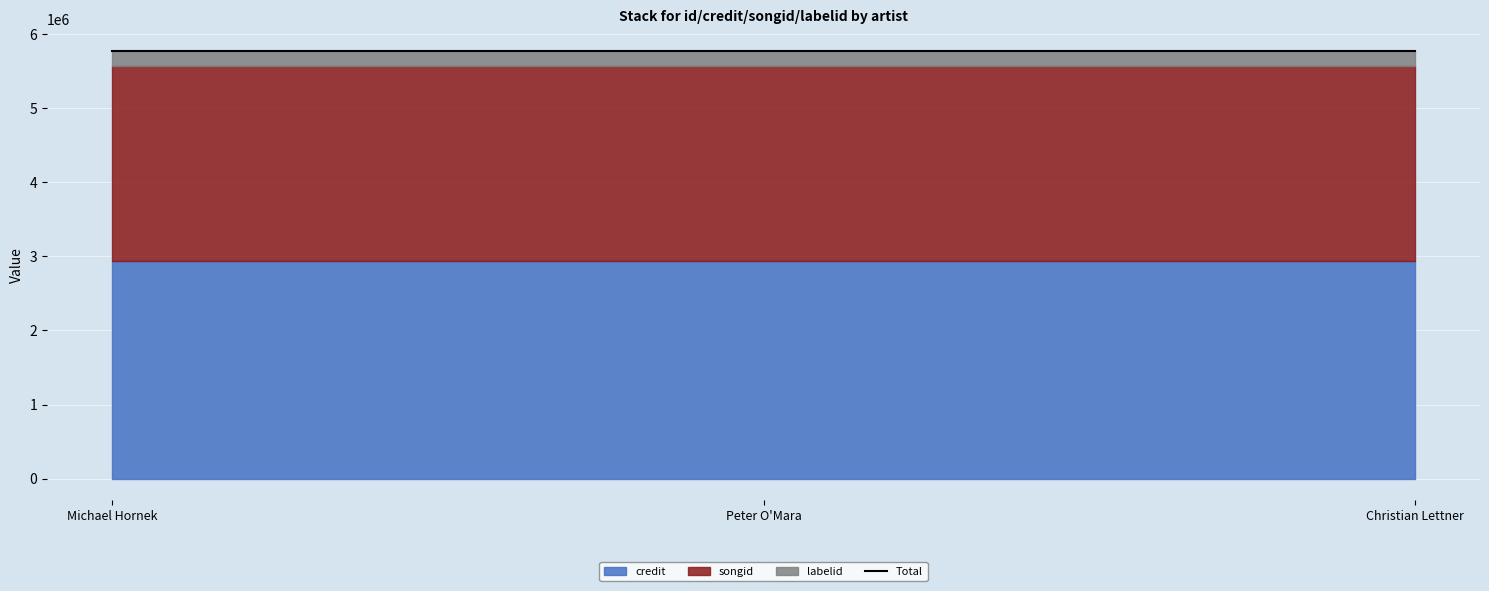

The credit series shows 2942268 at Michael Hornek. True or false?

True